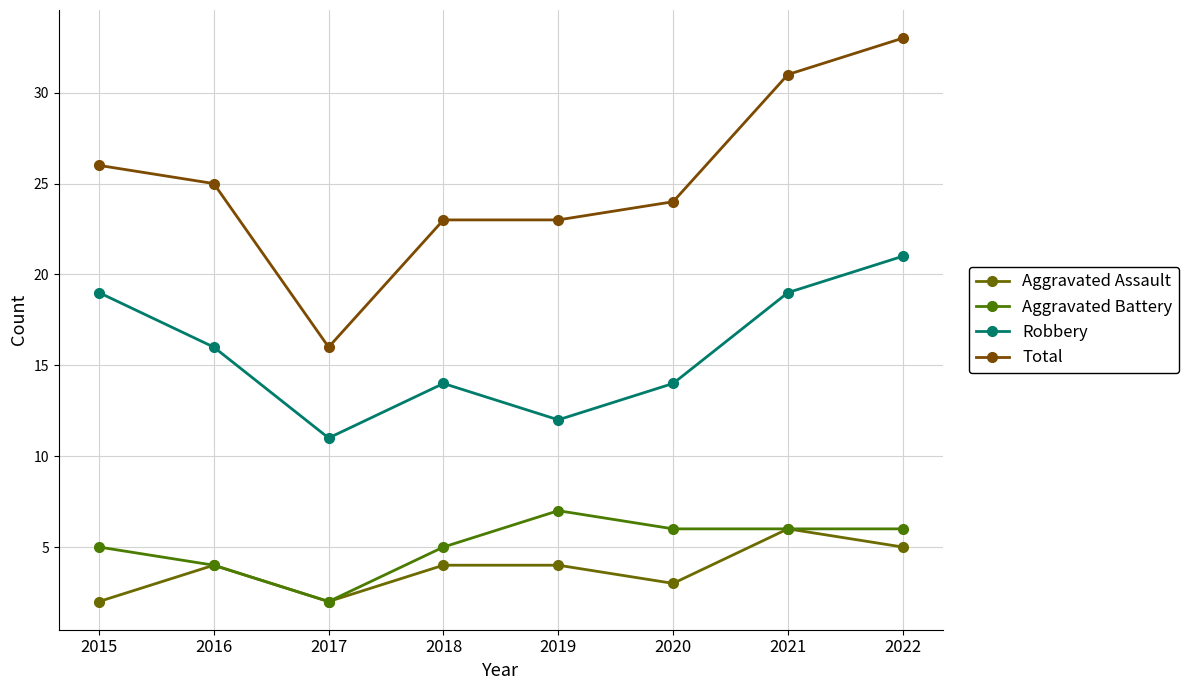

Reading right to left, extract all data points from this chart.

Aggravated Assault: 2022=5	2021=6	2020=3	2019=4	2018=4	2017=2	2016=4	2015=2
Aggravated Battery: 2022=6	2021=6	2020=6	2019=7	2018=5	2017=2	2016=4	2015=5
Robbery: 2022=21	2021=19	2020=14	2019=12	2018=14	2017=11	2016=16	2015=19
Total: 2022=33	2021=31	2020=24	2019=23	2018=23	2017=16	2016=25	2015=26